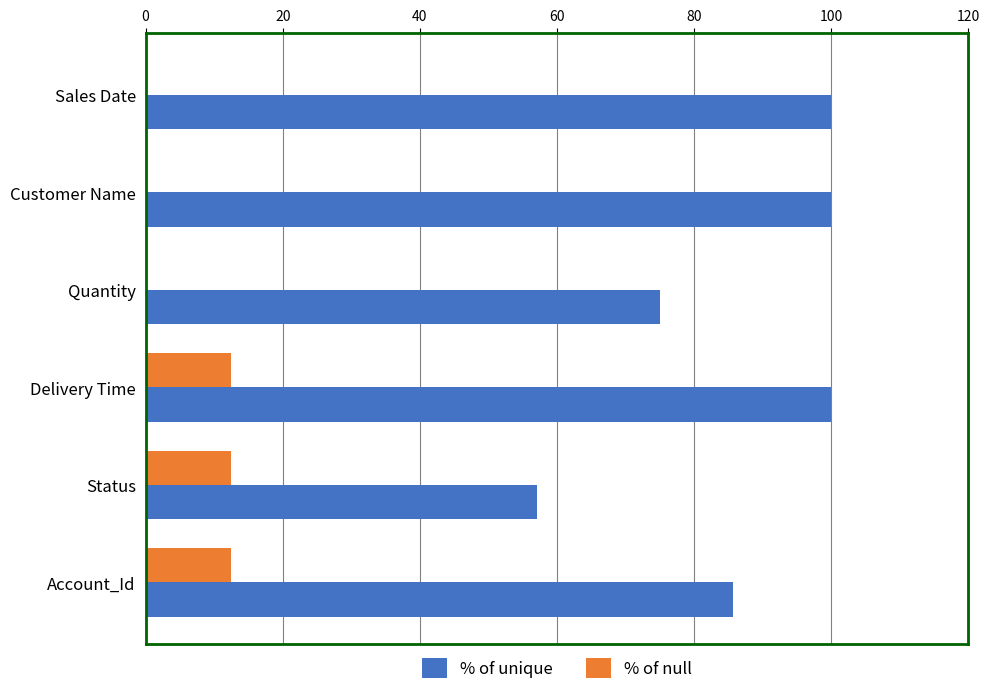

Is it true that % of null equals -7.4 at Quantity?

False